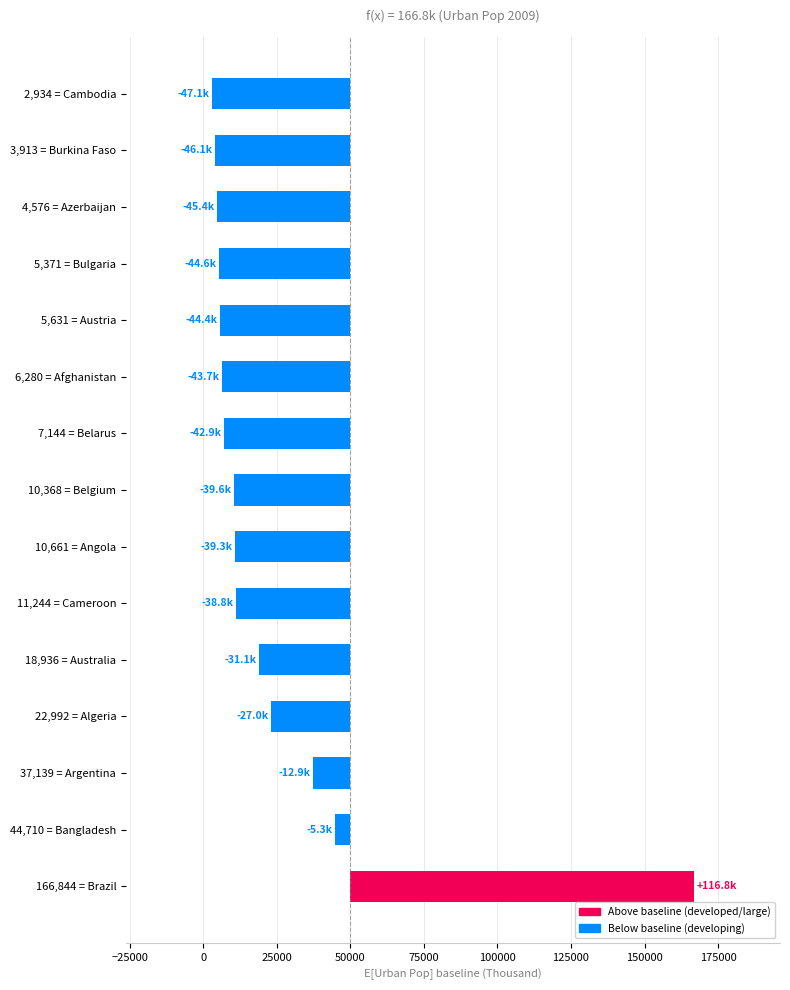

What is the average value?

-26083.3